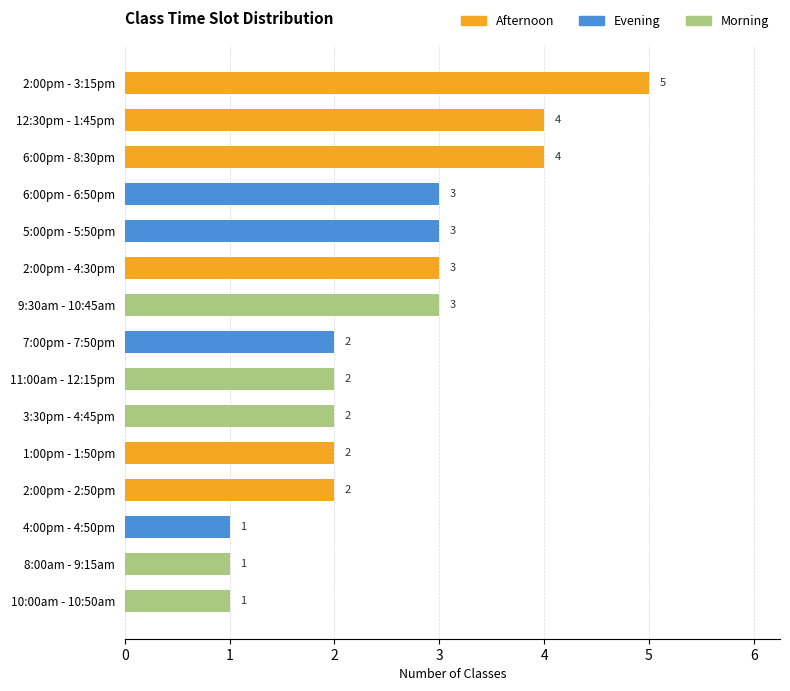

True or false: the data shows 4 at 6:00pm - 8:30pm.

True